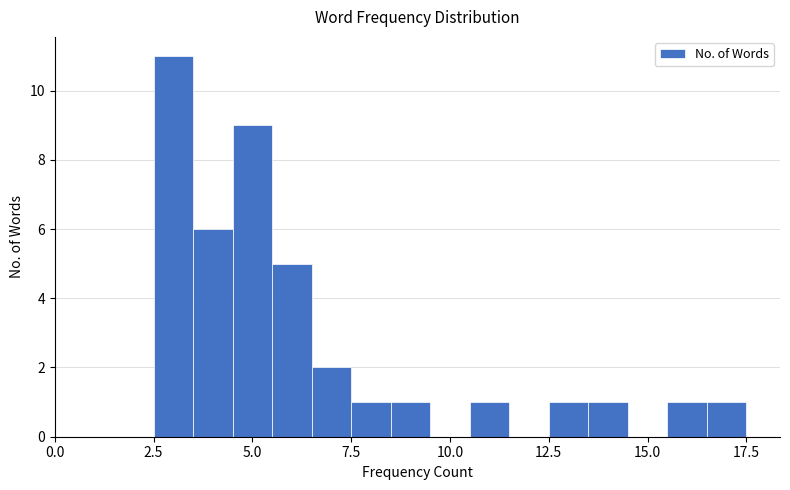

Around what value on the x-axis is the tallest bar? Give the approximate position of its centre, as read against the axis.

3.0